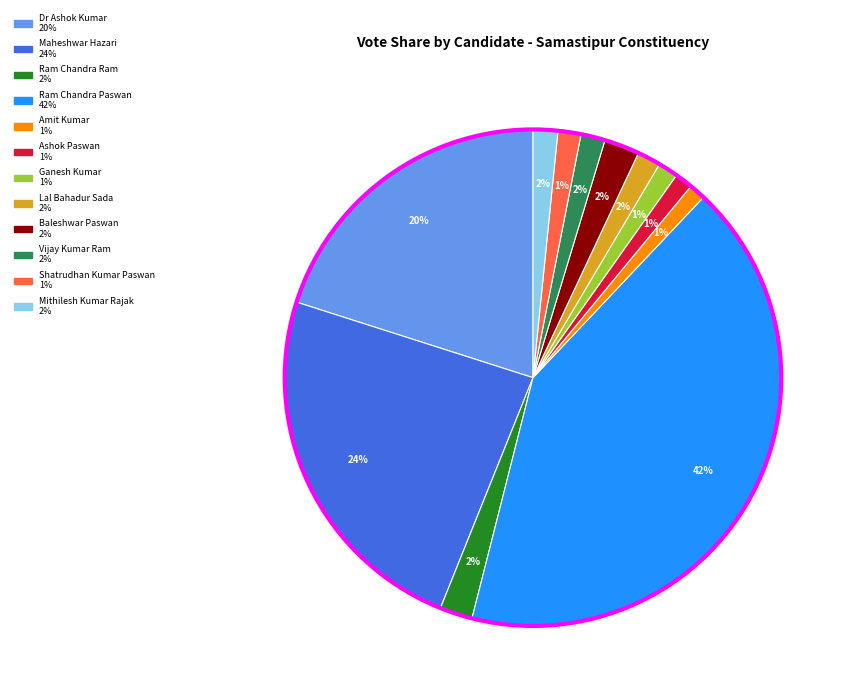

What percentage is the Lal Bahadur Sada slice, to the nearest percent?

2%